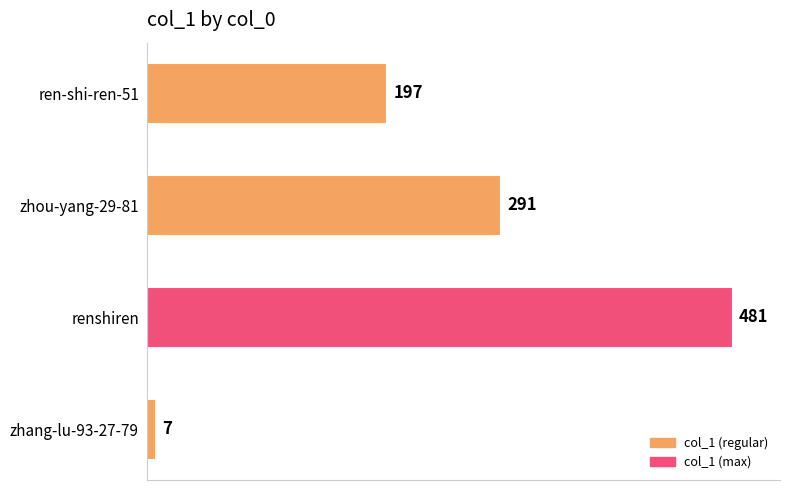

Is it true that the value at zhou-yang-29-81 is 136?

False